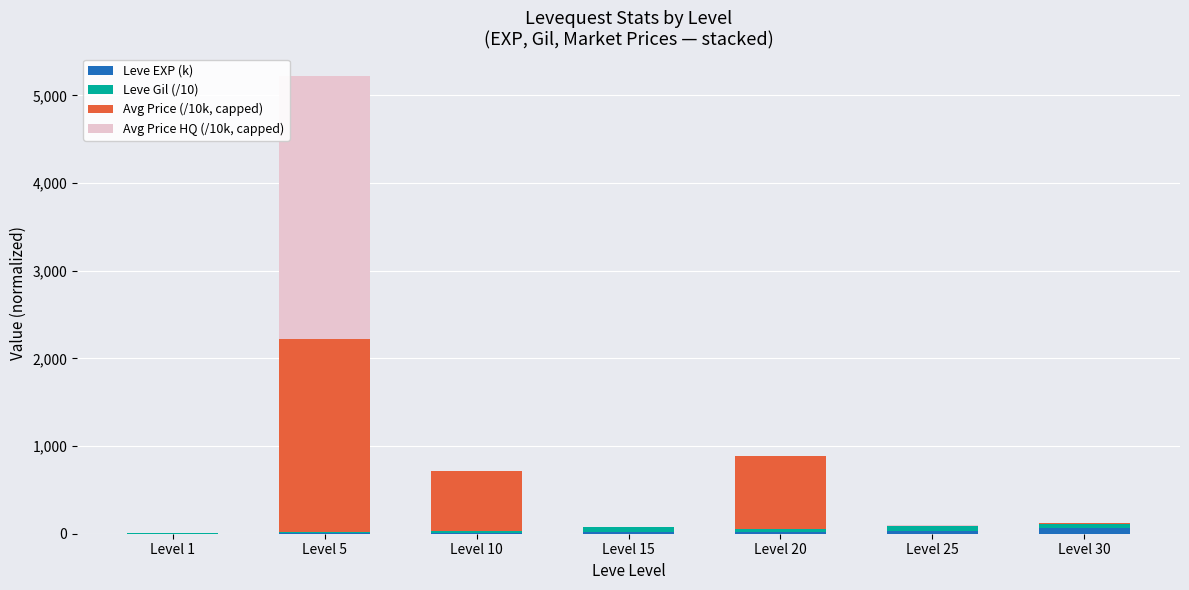

At which category is the sum across all series the highest?

Level 5